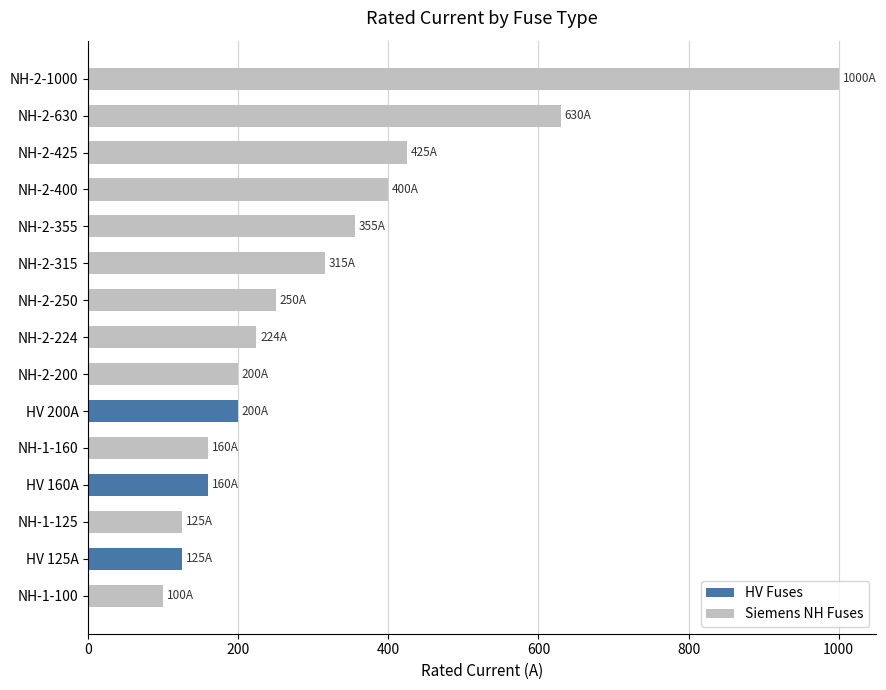

True or false: the data shows 6.5 at HV 16A.

False